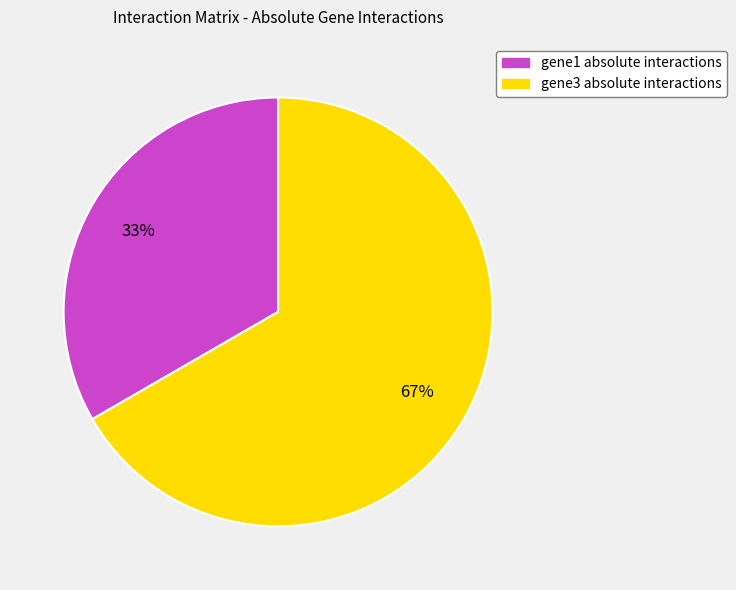

Which slice is the largest?

gene3 absolute interactions